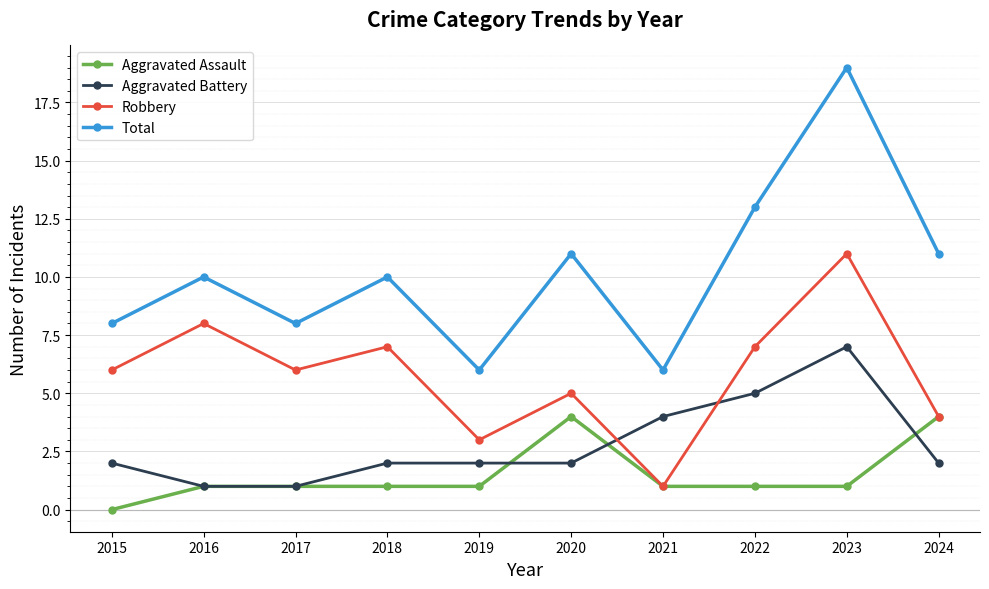

Is this an area chart (filled region under the line)?

No